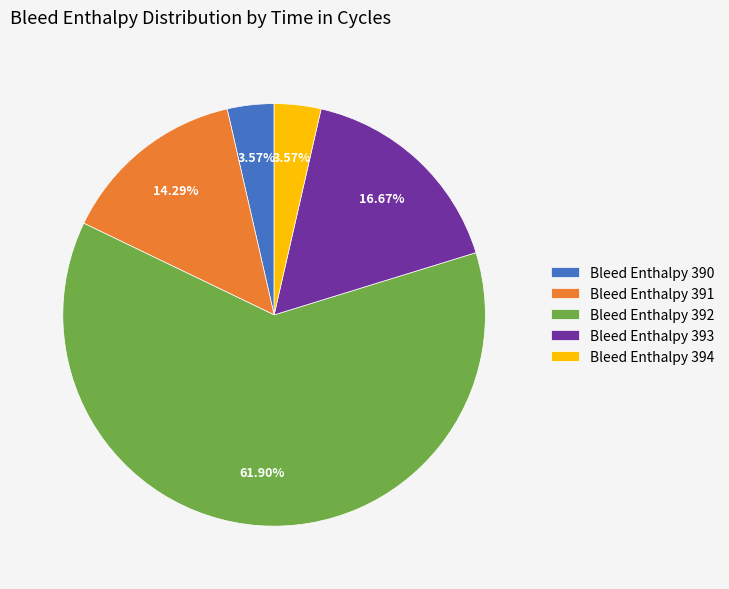

Is the sum of Bleed Enthalpy 392 and Bleed Enthalpy 393 greater than half?

Yes